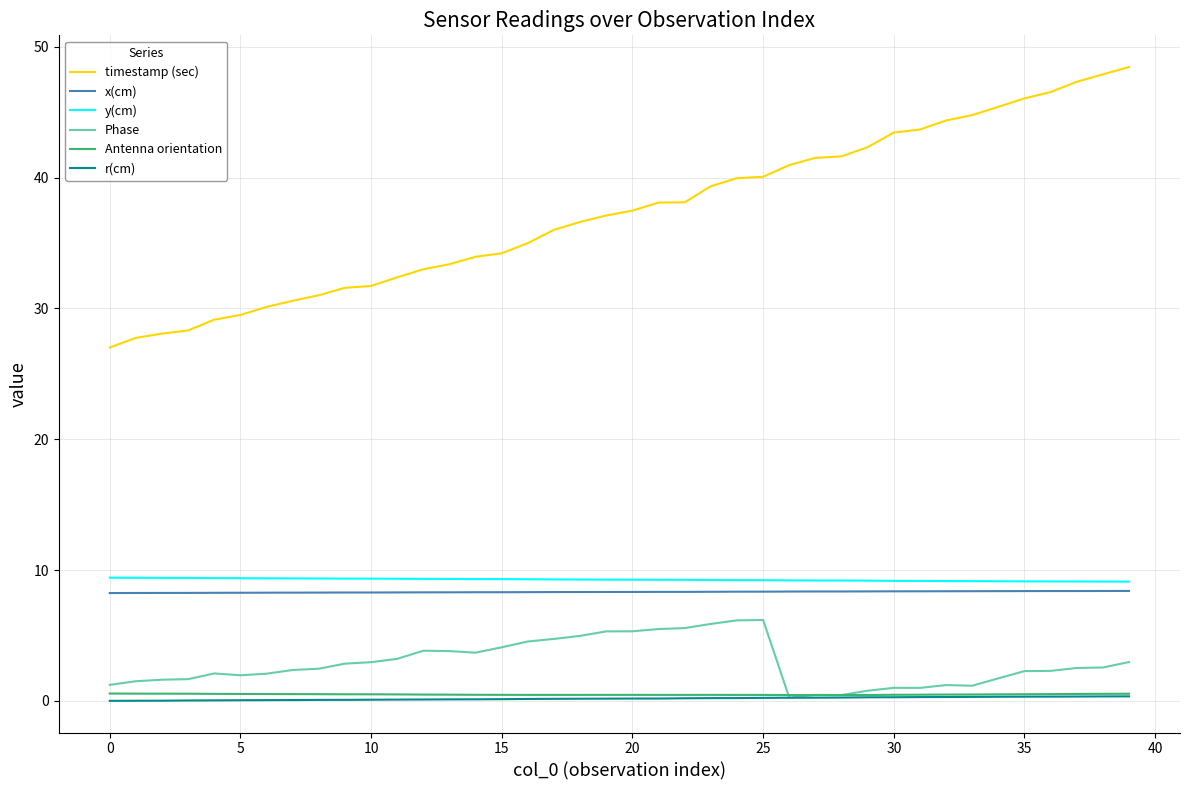

Which series has the largest total across all categories?

timestamp (sec)